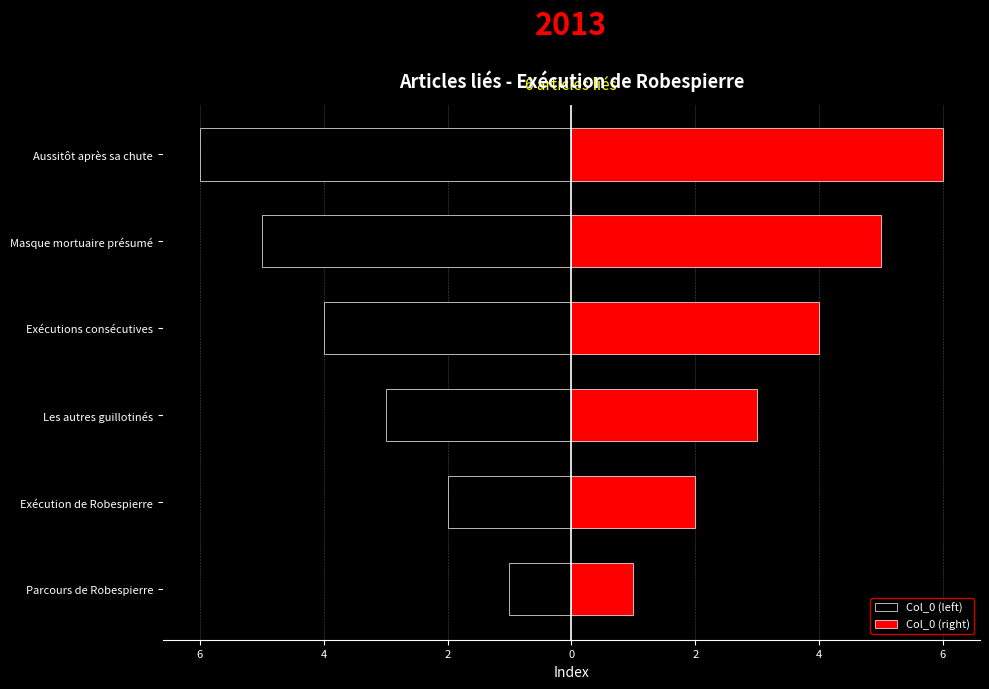

The Col_0 (left) series shows -1 at Les autres guillotinés. True or false?

False